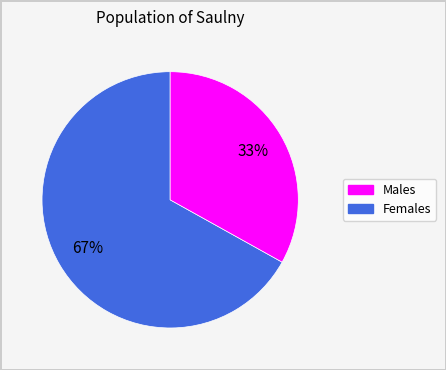

Is there any slice that represents more than half of the pie?

Yes